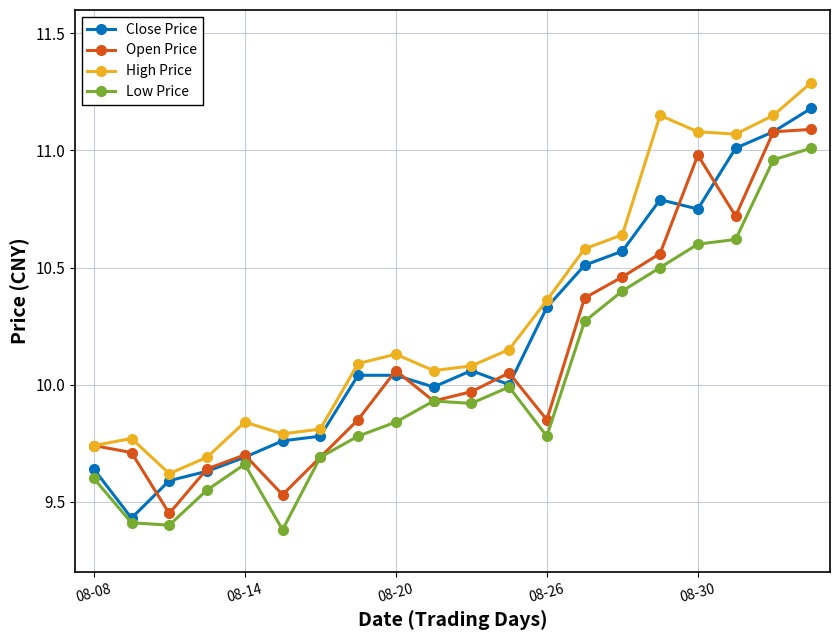

True or false: High Price and Close Price cross at least once.

False